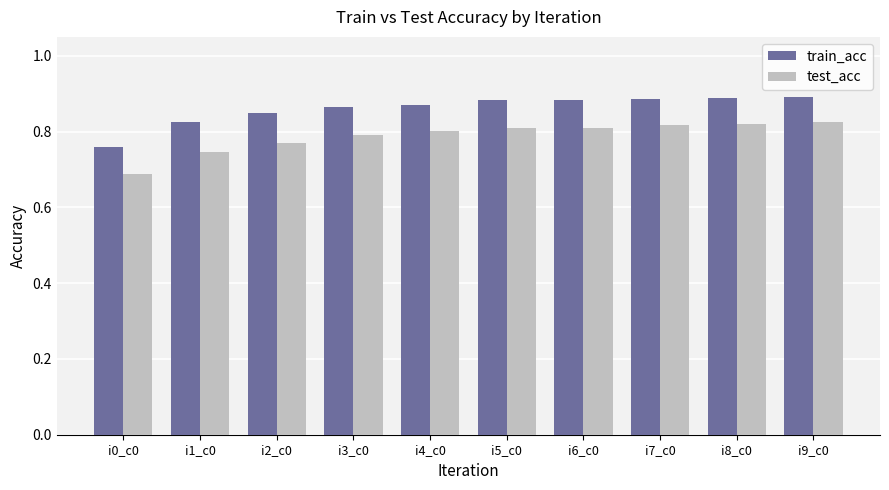

Rank the series by their average value, from highest to lowest.

train_acc, test_acc